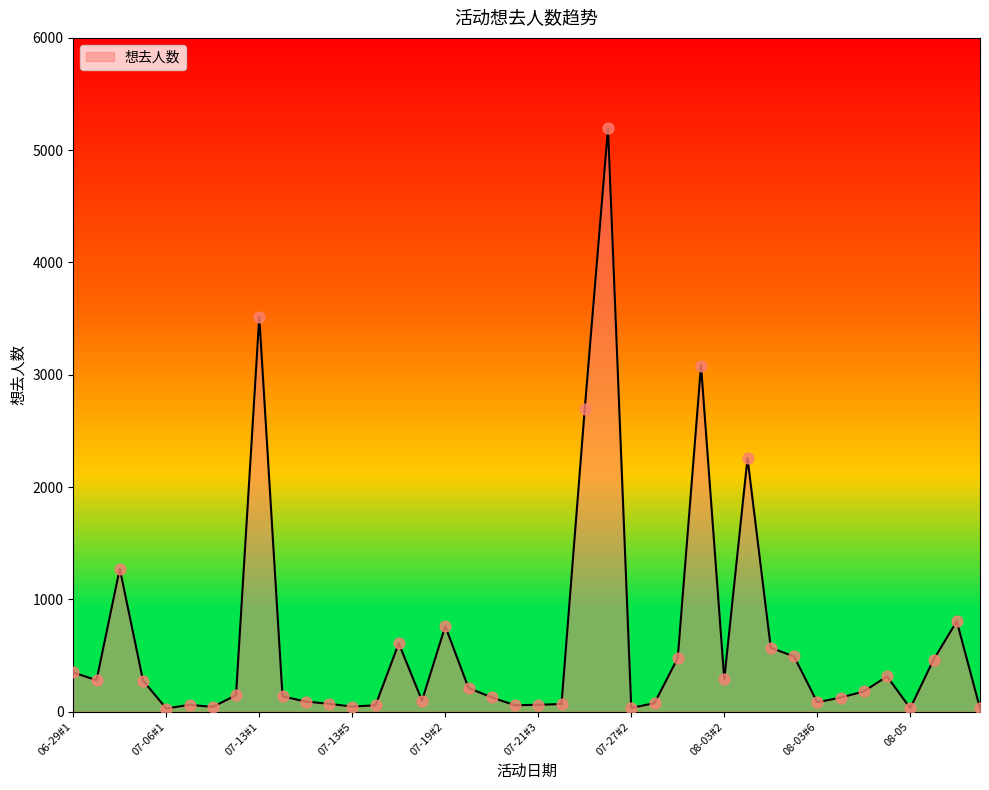

What is the difference between the maximum and minimum values?

5167